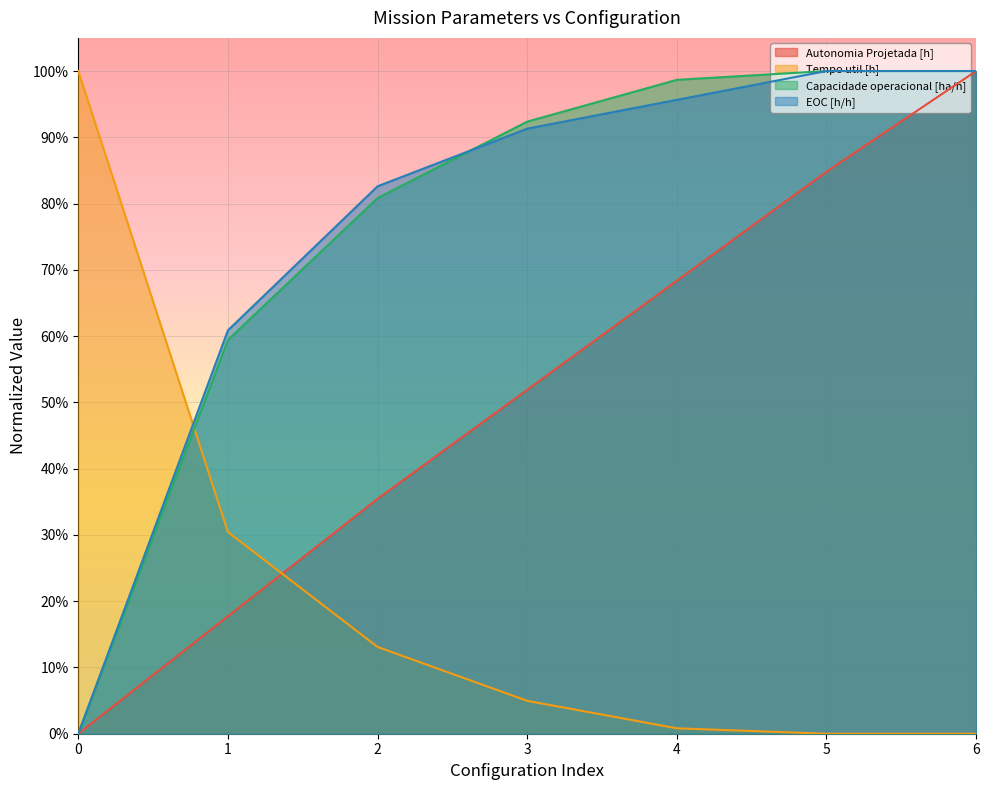

What are all the series names shown in the legend?

Autonomia Projetada [h], Tempo util [h], Capacidade operacional [ha/h], EOC [h/h]